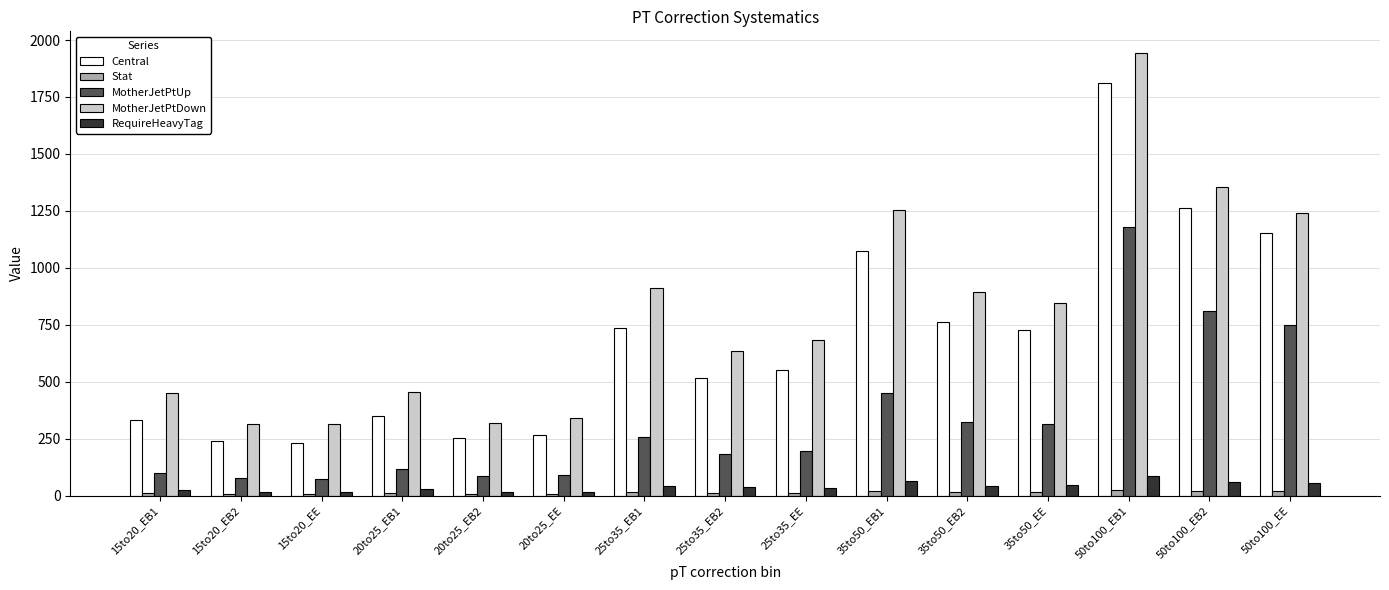

How many values in the Central series exceed 550?

8